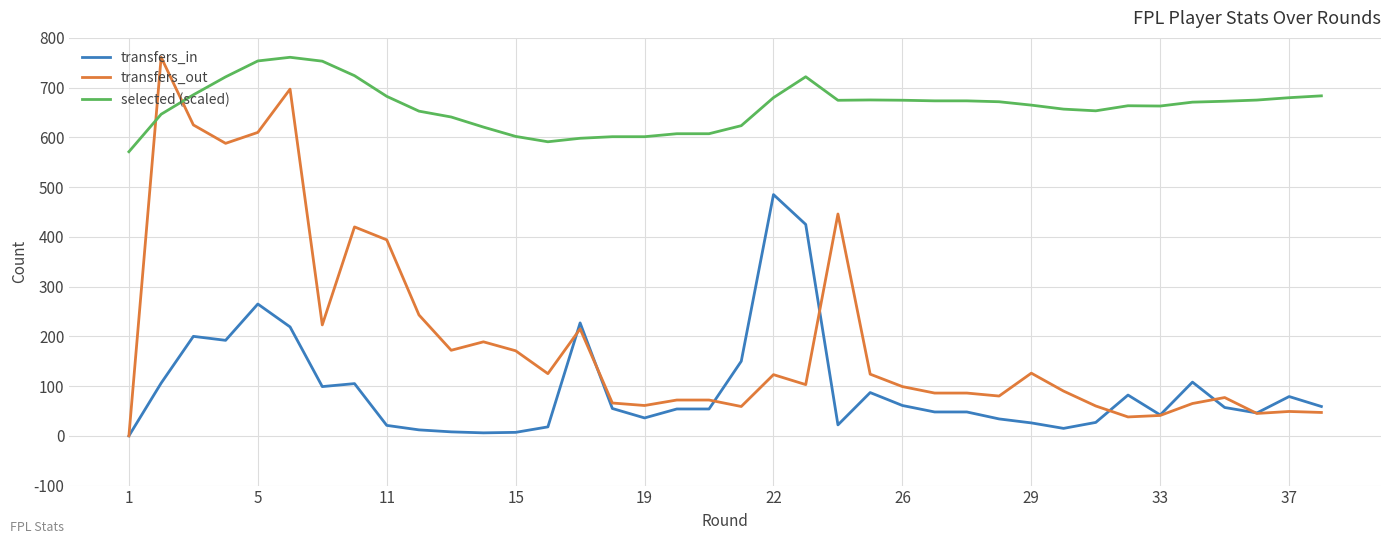

Which series has the largest total across all categories?

selected (scaled)